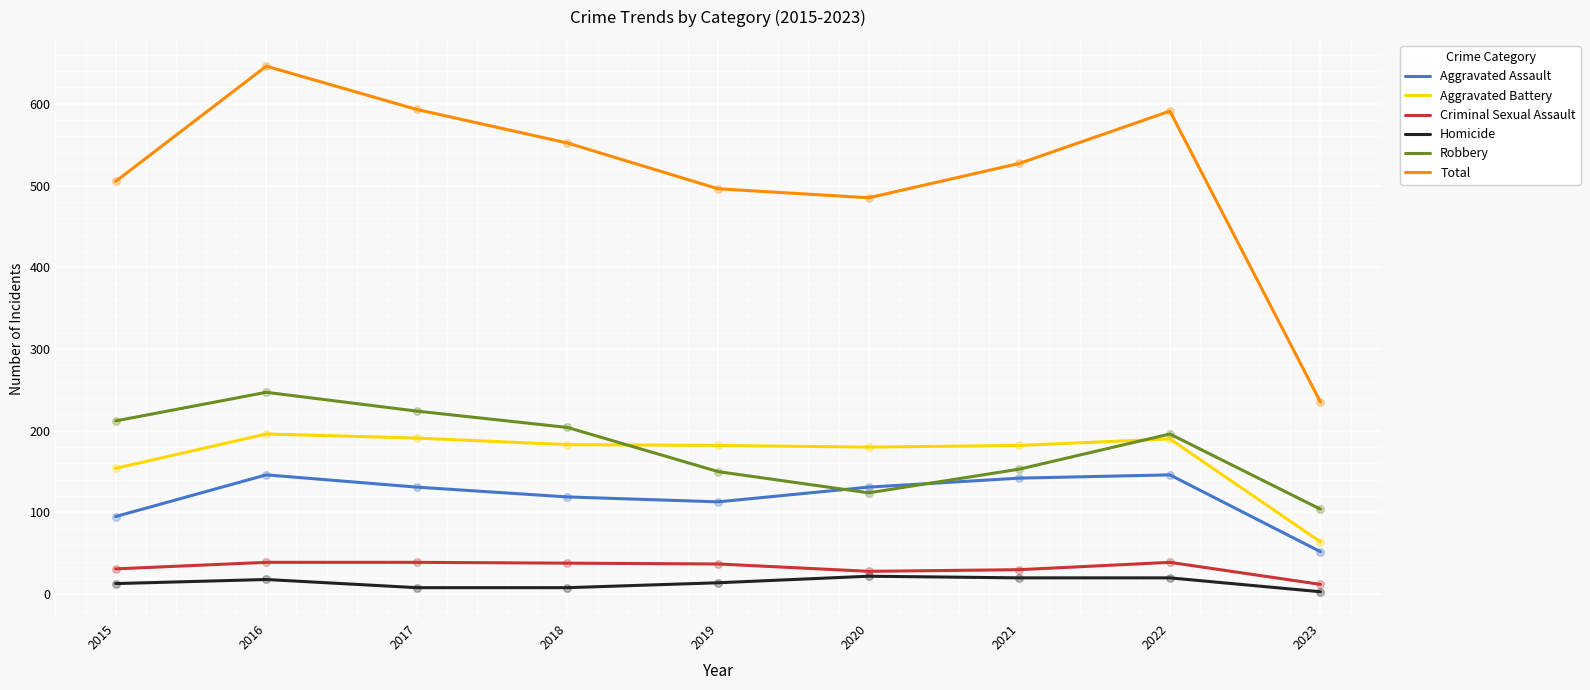

Which series changed the most between 2018 and 2023?

Total